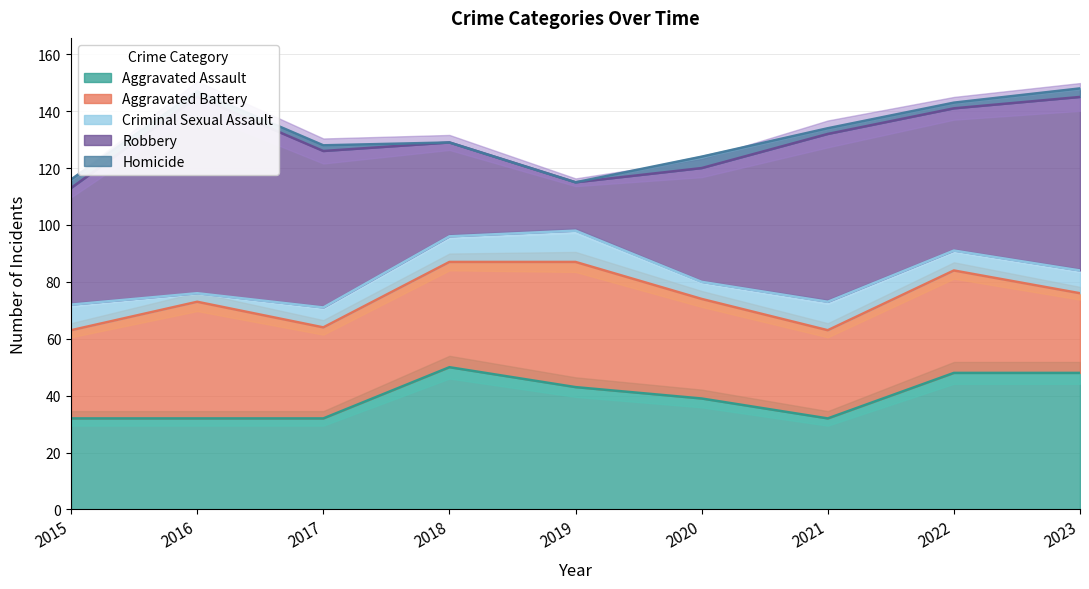

Where is the first local maximum for Aggravated Assault?

2018